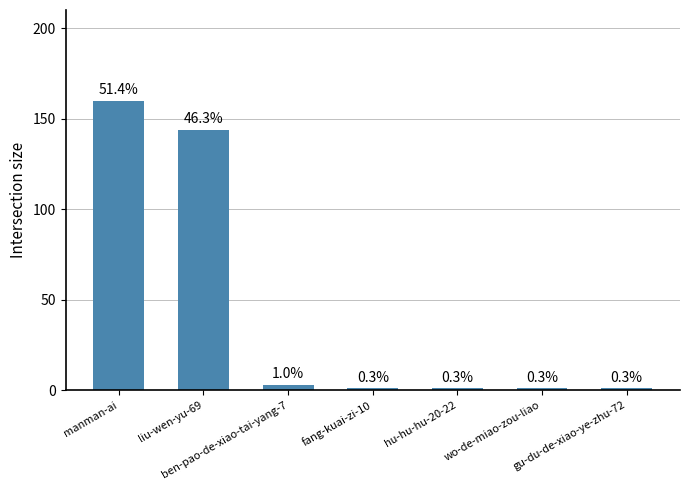

What is the difference between the second highest and second lowest values?

143